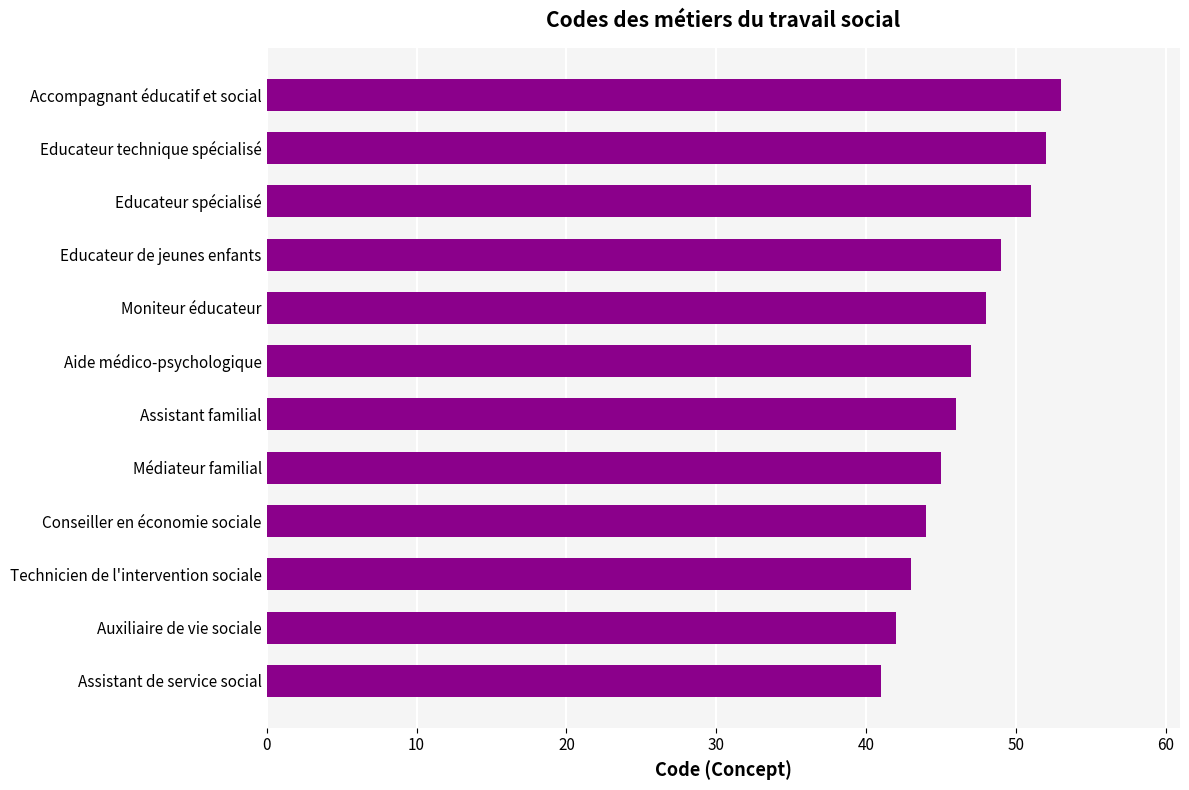

What is the ratio of the value at Educateur spécialisé to the value at Technicien de l'intervention sociale?

1.2